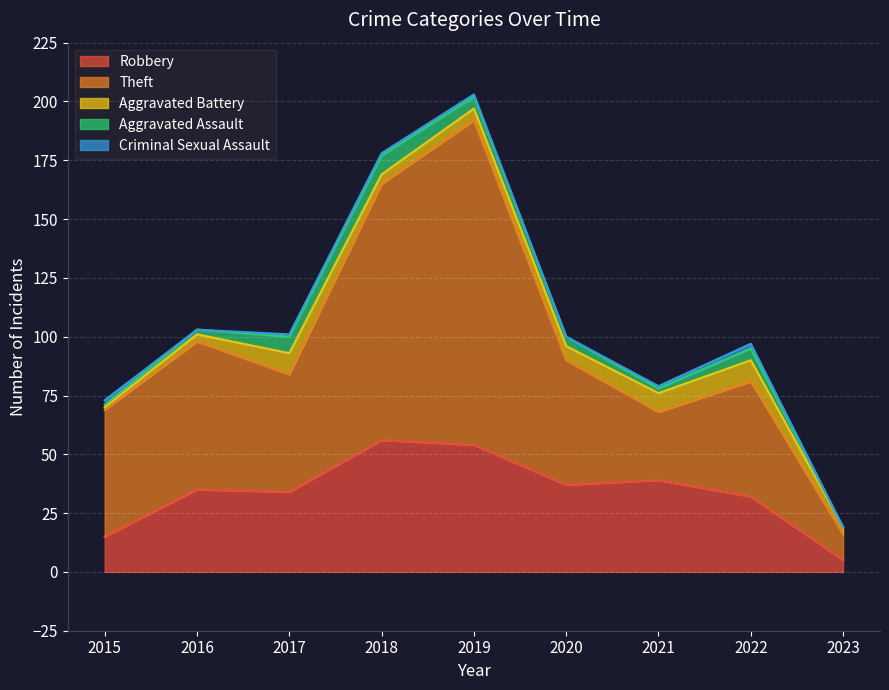

True or false: Aggravated Assault and Theft cross at least once.

False